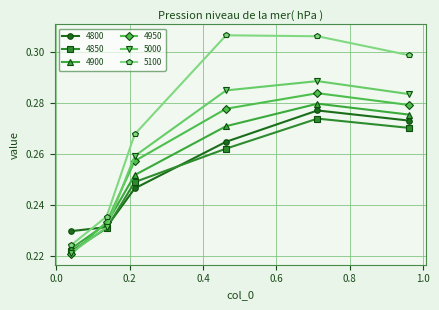

After their last crossing, which series has the higher values: 4800 or 4900?

4900